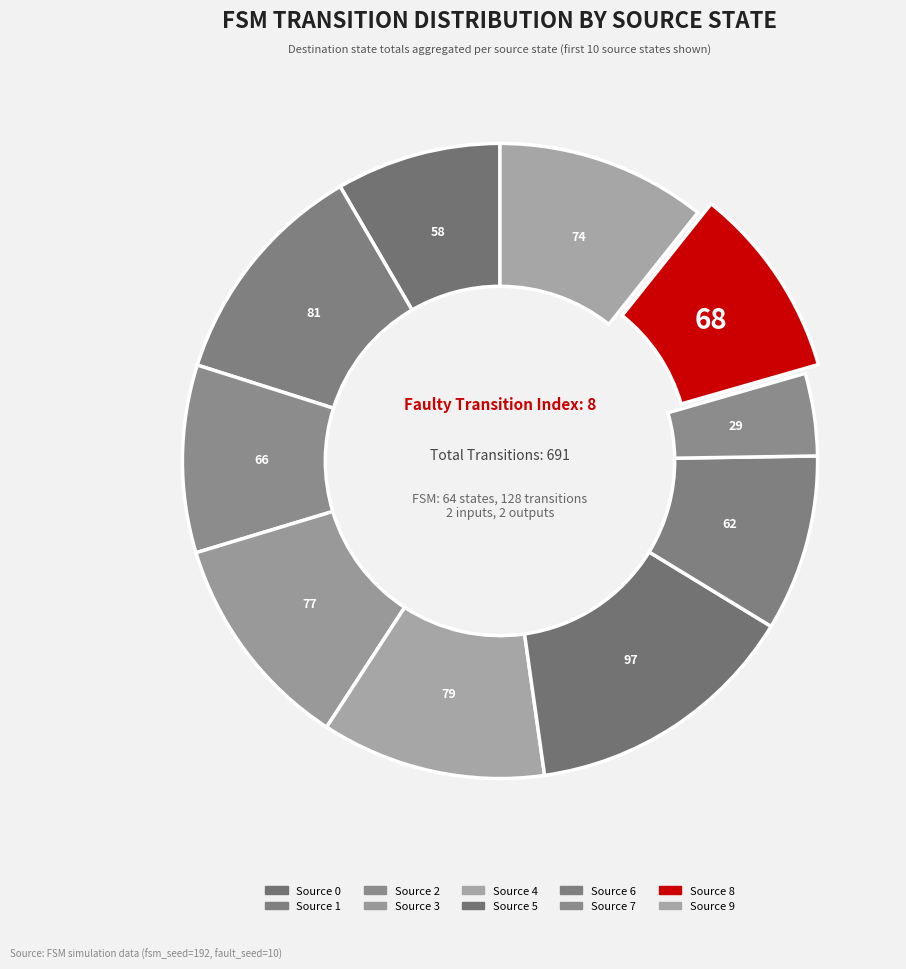

How many segments does this pie chart have?

10